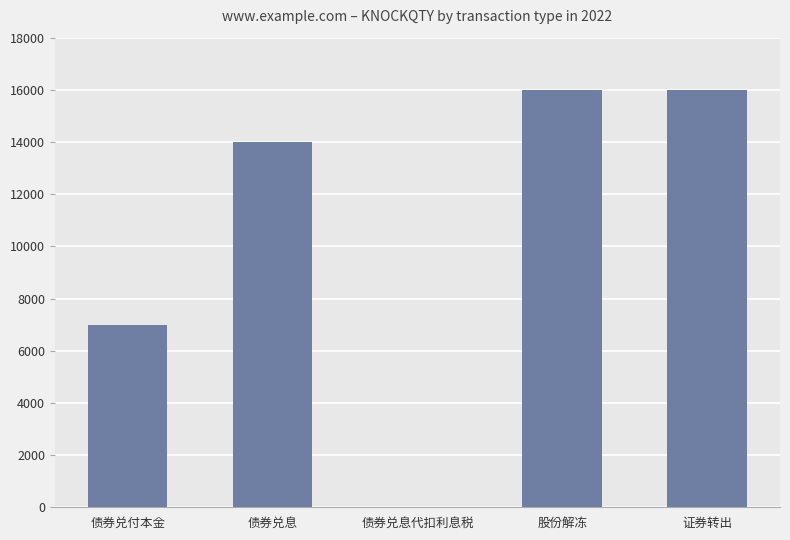

What is the maximum value shown in the chart?

16000